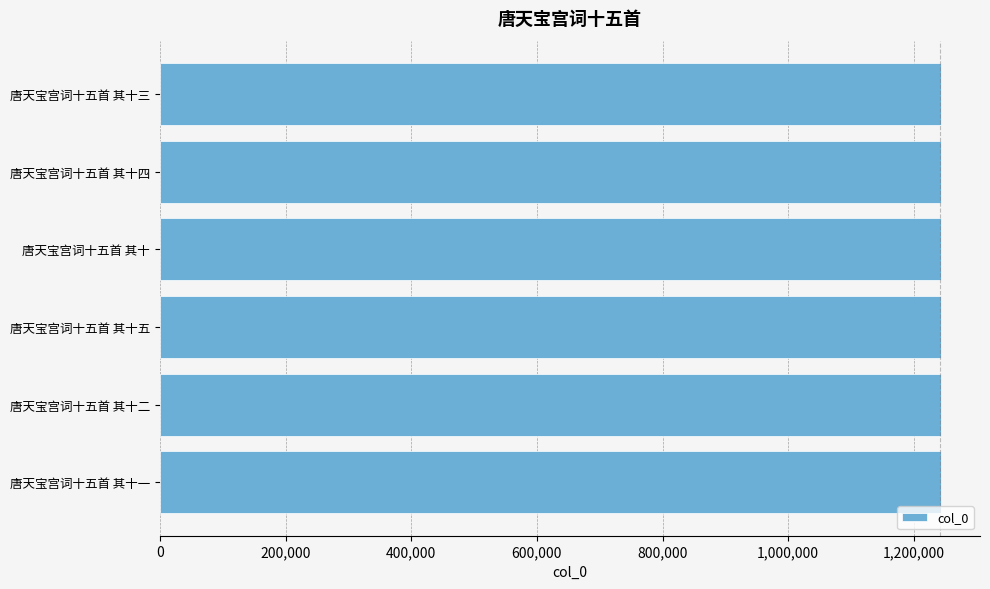

True or false: the data shows 1243202 at 唐天宝宫词十五首 其十五.

True